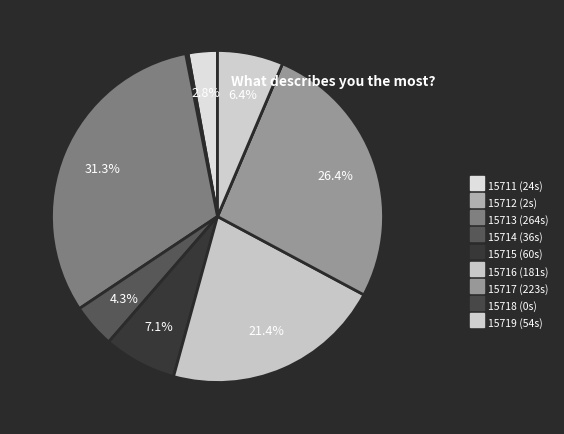

Which category has the biggest portion of the pie?

15713